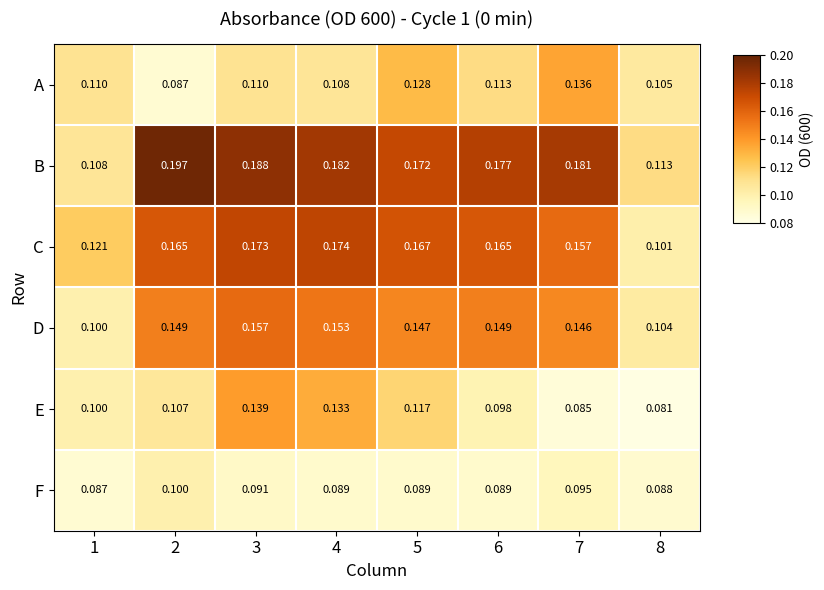

At 6, list the series in order from largest to smallest.

B, C, D, A, E, F